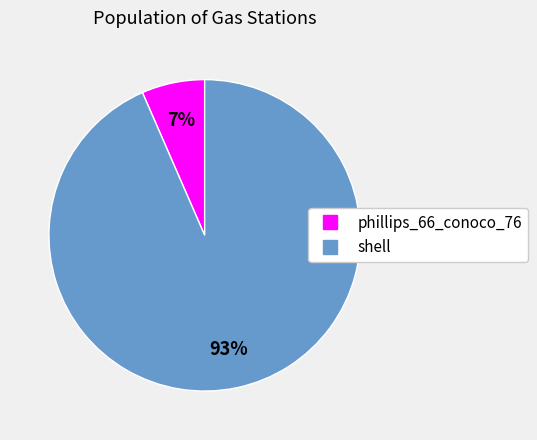

To the nearest percent, what percentage of the pie is phillips_66_conoco_76?

7%